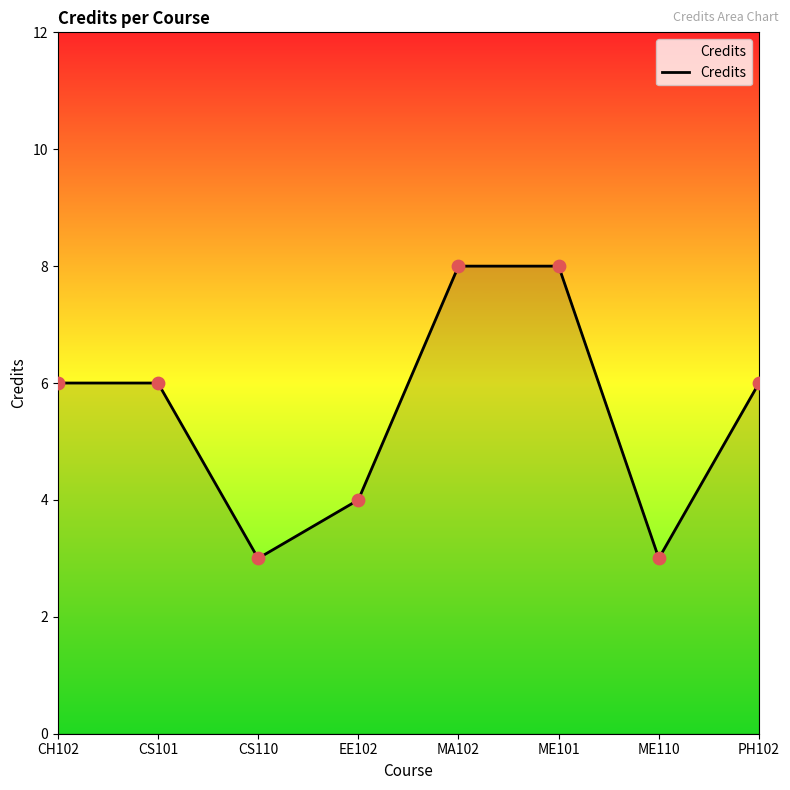

What is the ratio of the value at CS110 to the value at CH102?

0.5